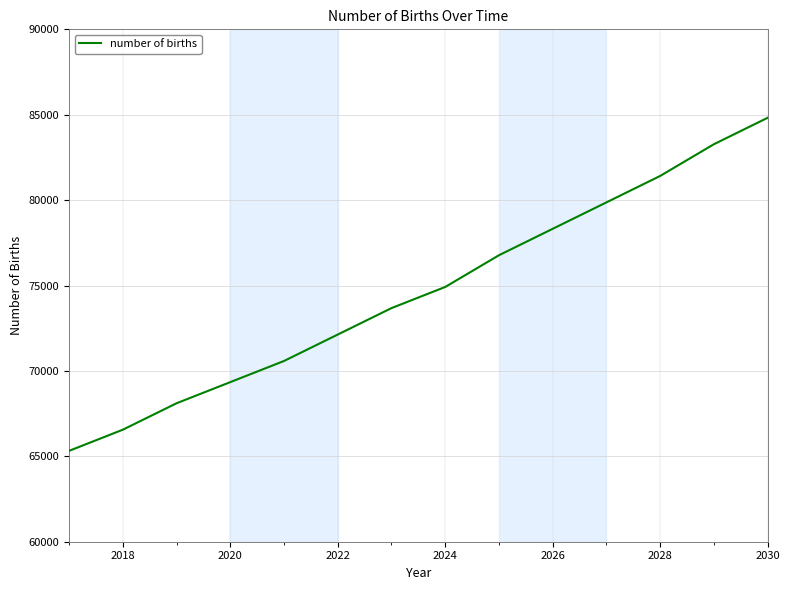

Count the number of values greater than 74916.

7